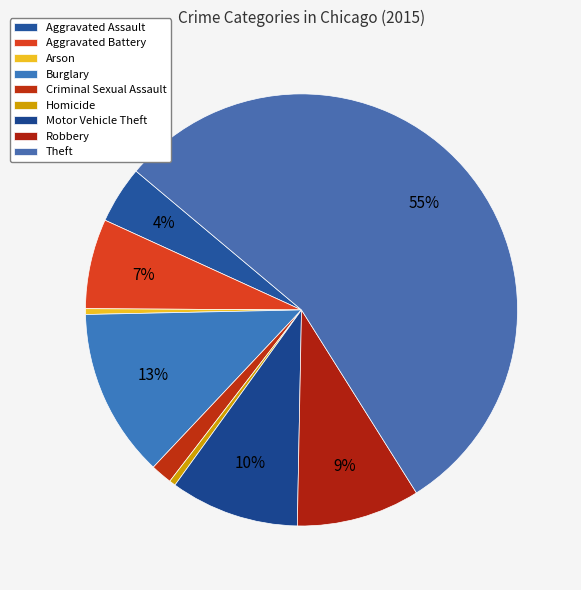

Rank the categories by value from lowest to highest.

Arson, Homicide, Criminal Sexual Assault, Aggravated Assault, Aggravated Battery, Robbery, Motor Vehicle Theft, Burglary, Theft